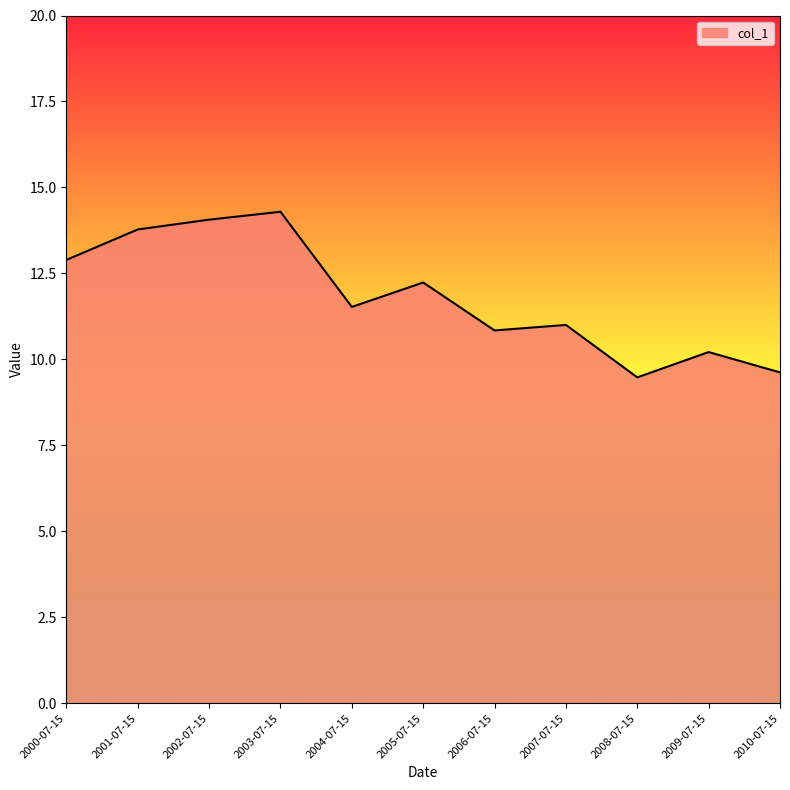

What position from the right is 2002-07-15?

9